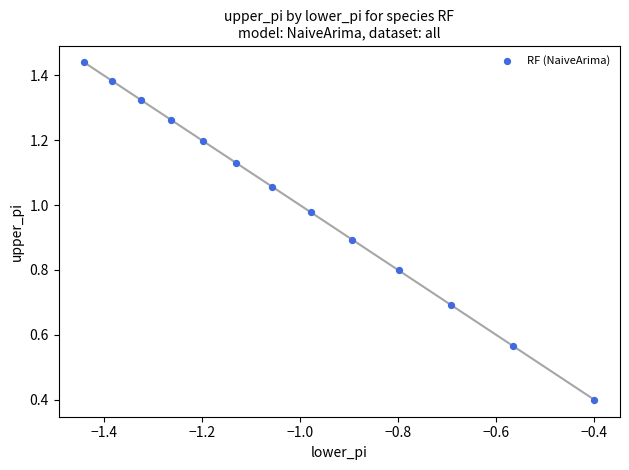

What Y value in the scatter plot is closest to 0?

0.4